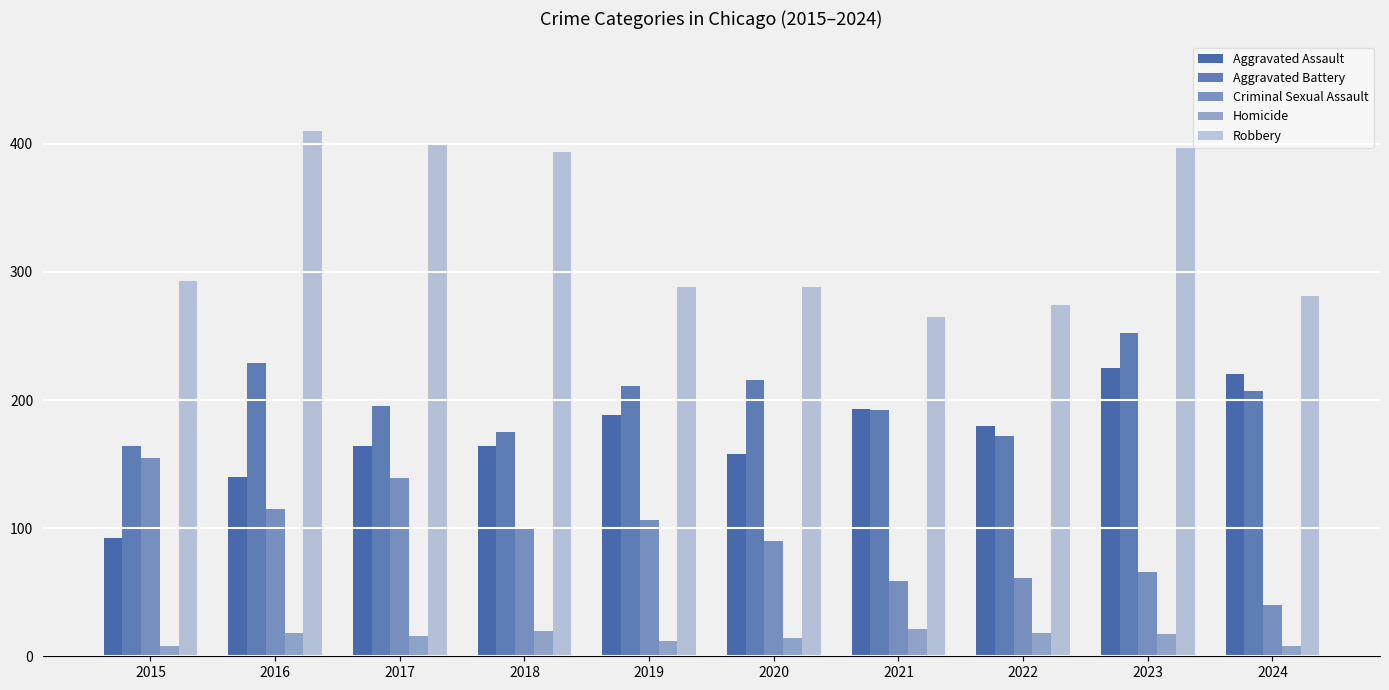

At which category does the chart reach its peak across all series?

2016